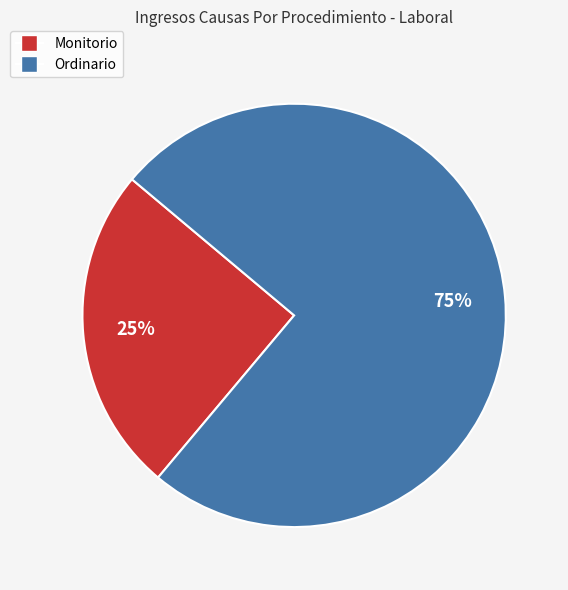

To the nearest percent, what percentage of the pie is Ordinario?

75%